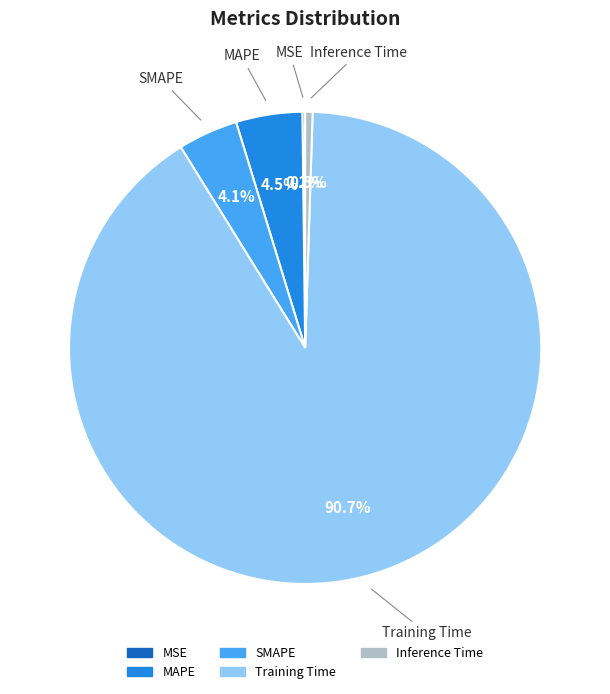

Does Training Time represent more than half of the total?

Yes